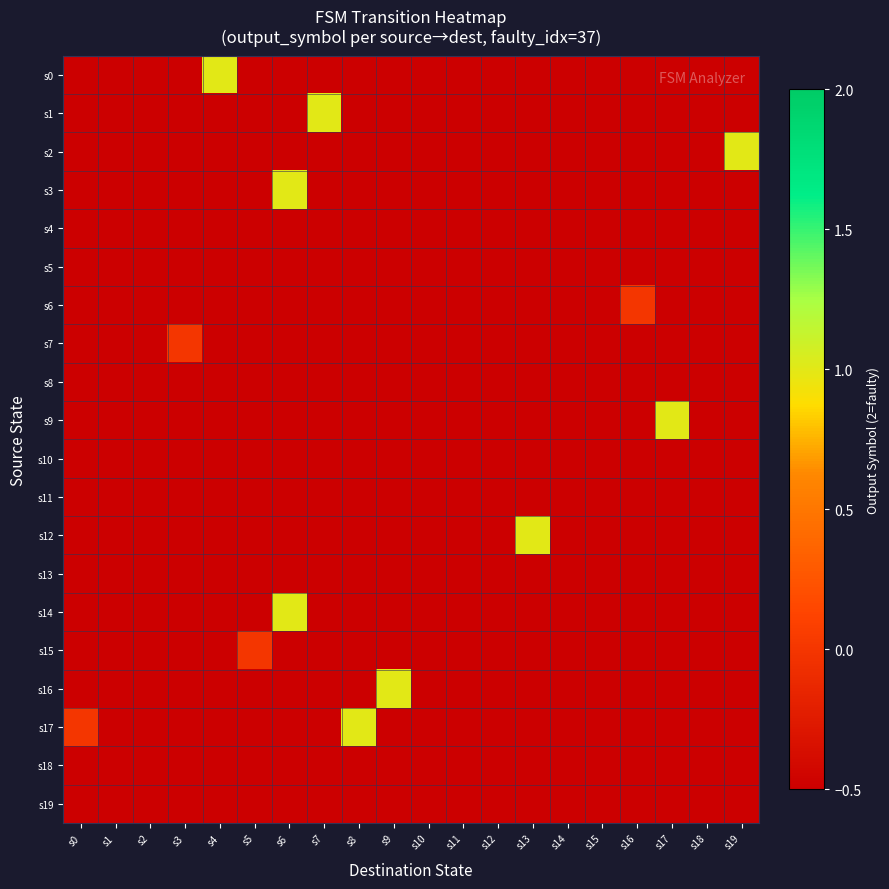

What is the maximum value shown in the chart?

1.0